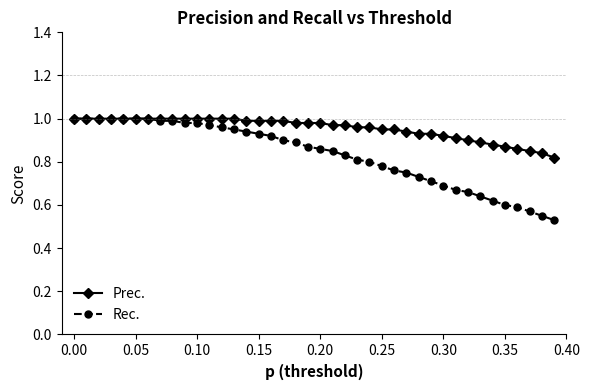

Rank the series by their average value, from highest to lowest.

Prec., Rec.